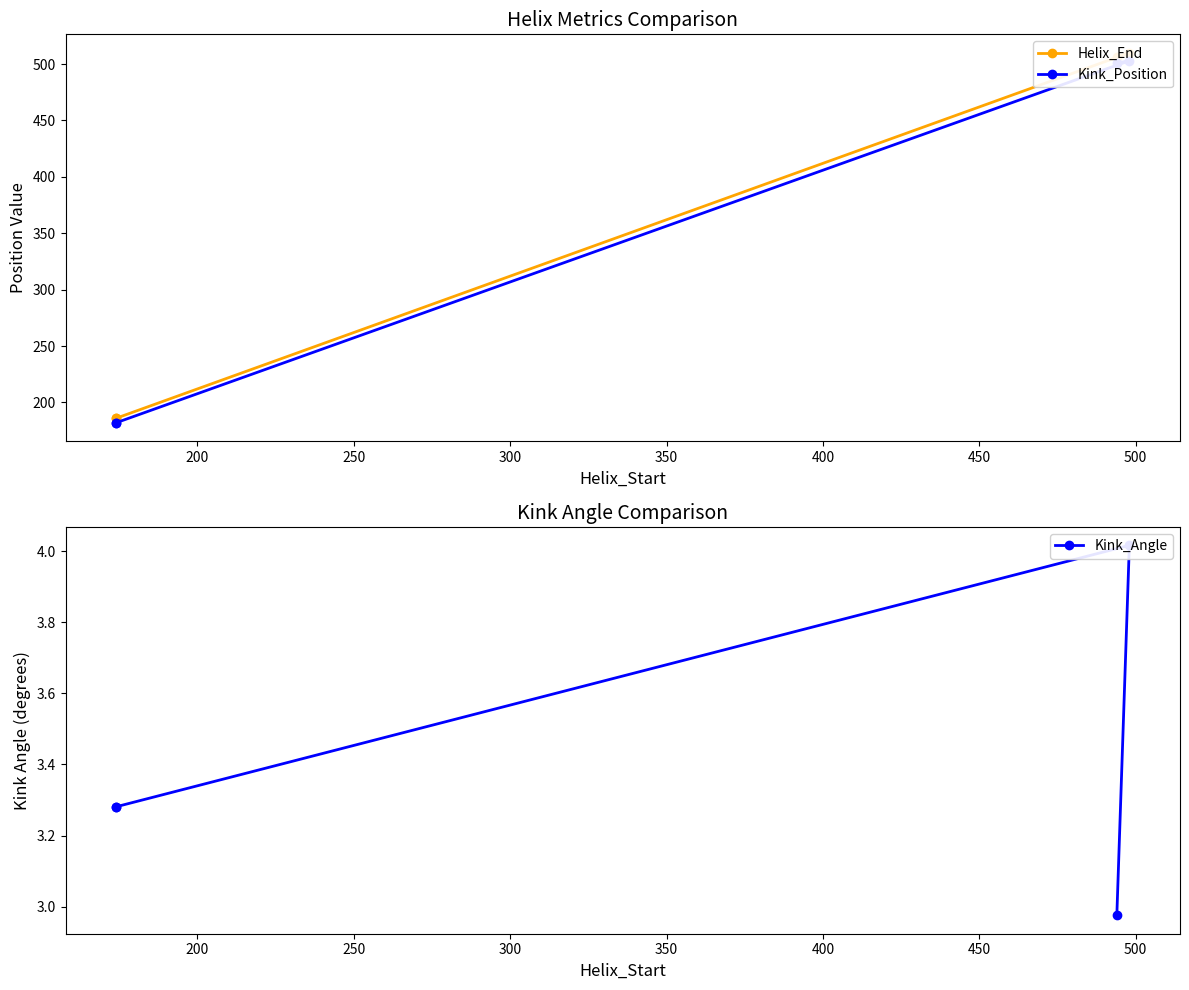

The value of Kink_Position at 200 is 264.1. True or false?

False